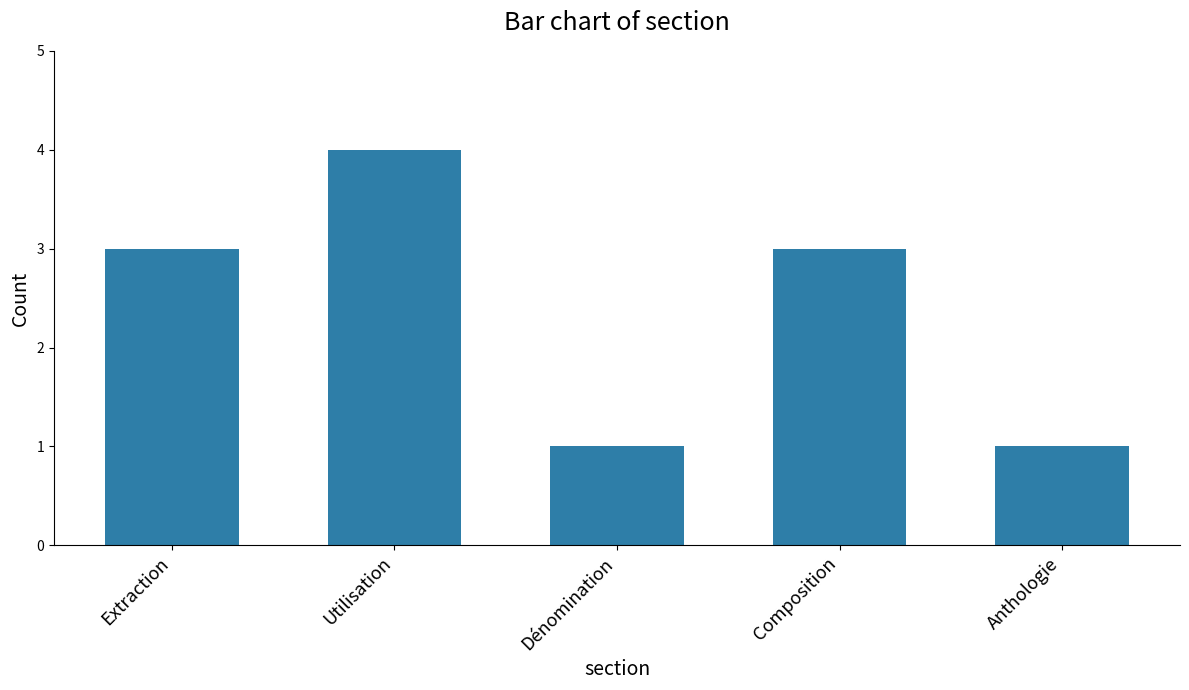

Is it true that the value at Composition is 5?

False